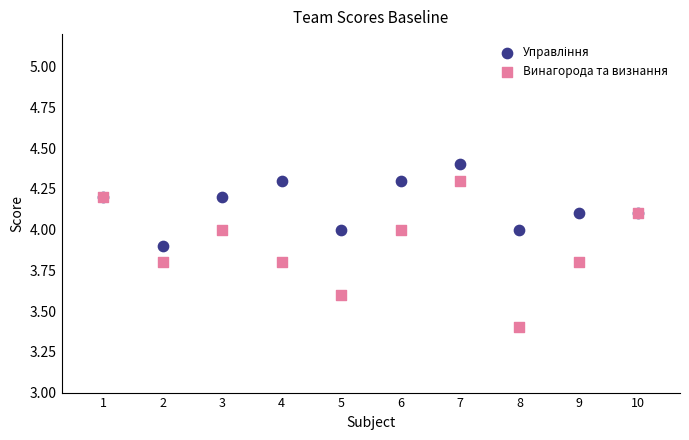

In the Винагорода та визнання series, what Y value is closest to 3?

3.4